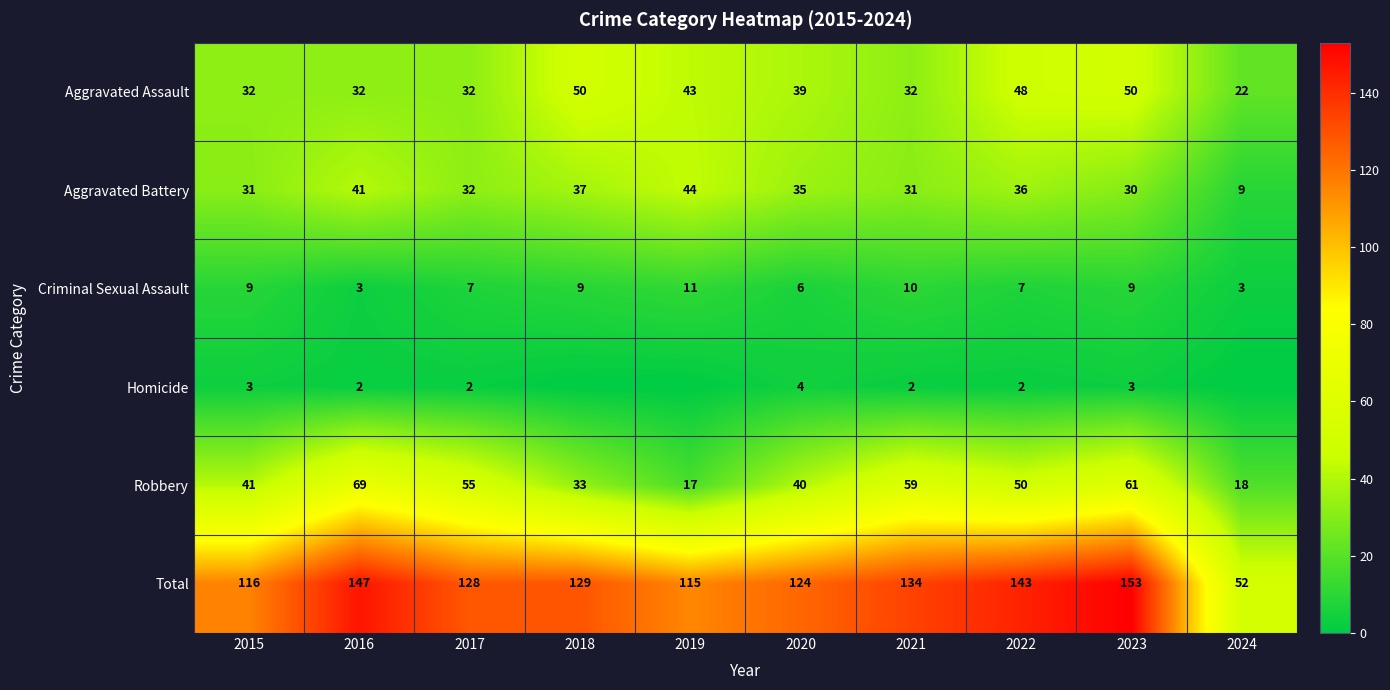

At which label is Criminal Sexual Assault closest to 7?

2017